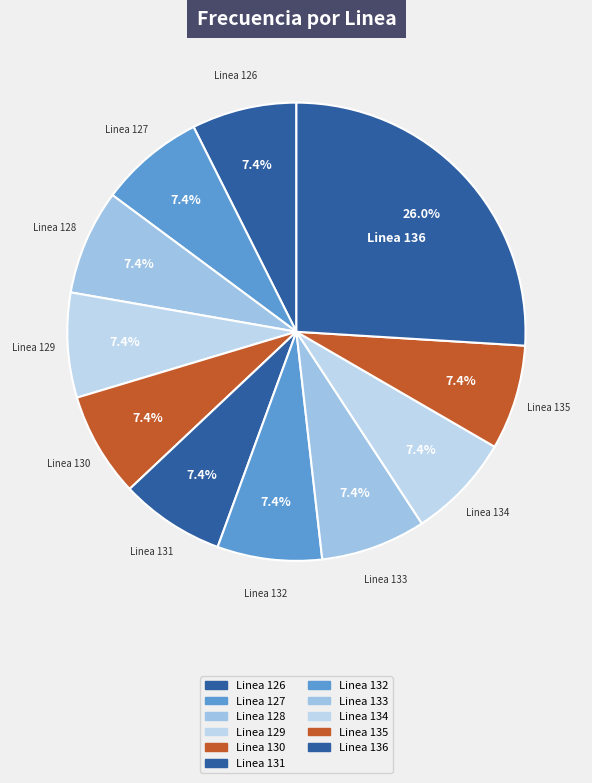

The Linea 126 slice represents 7% of the pie. True or false?

True